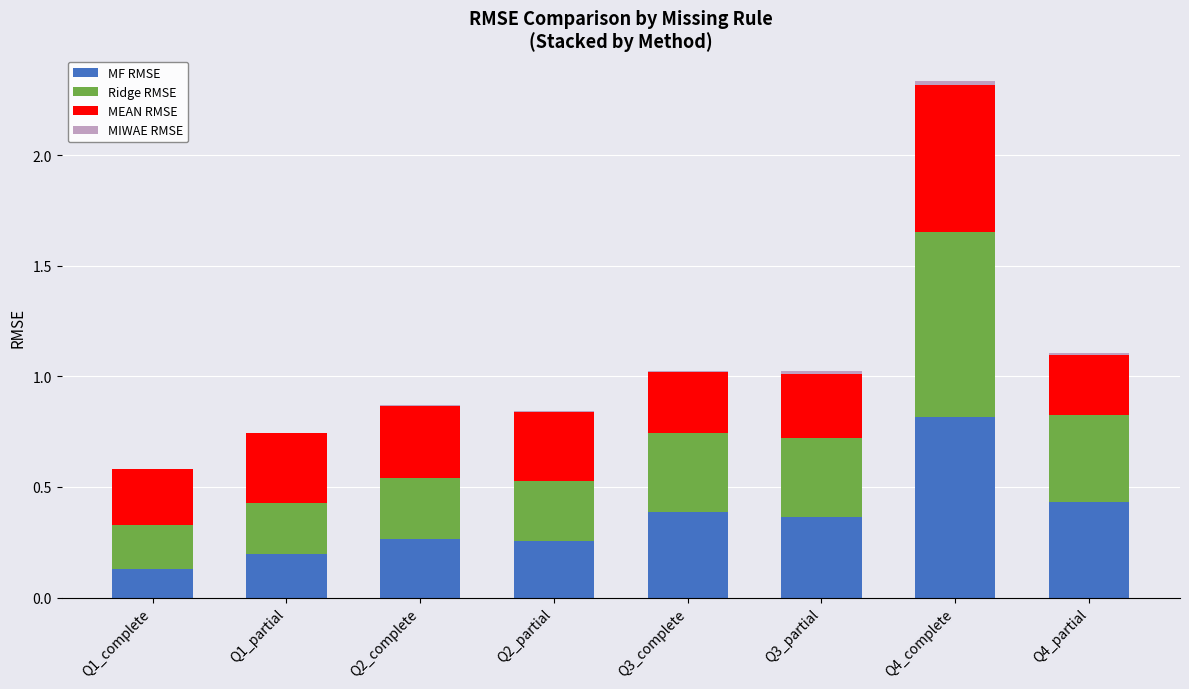

At which label does MF RMSE reach its peak?

Q4_complete